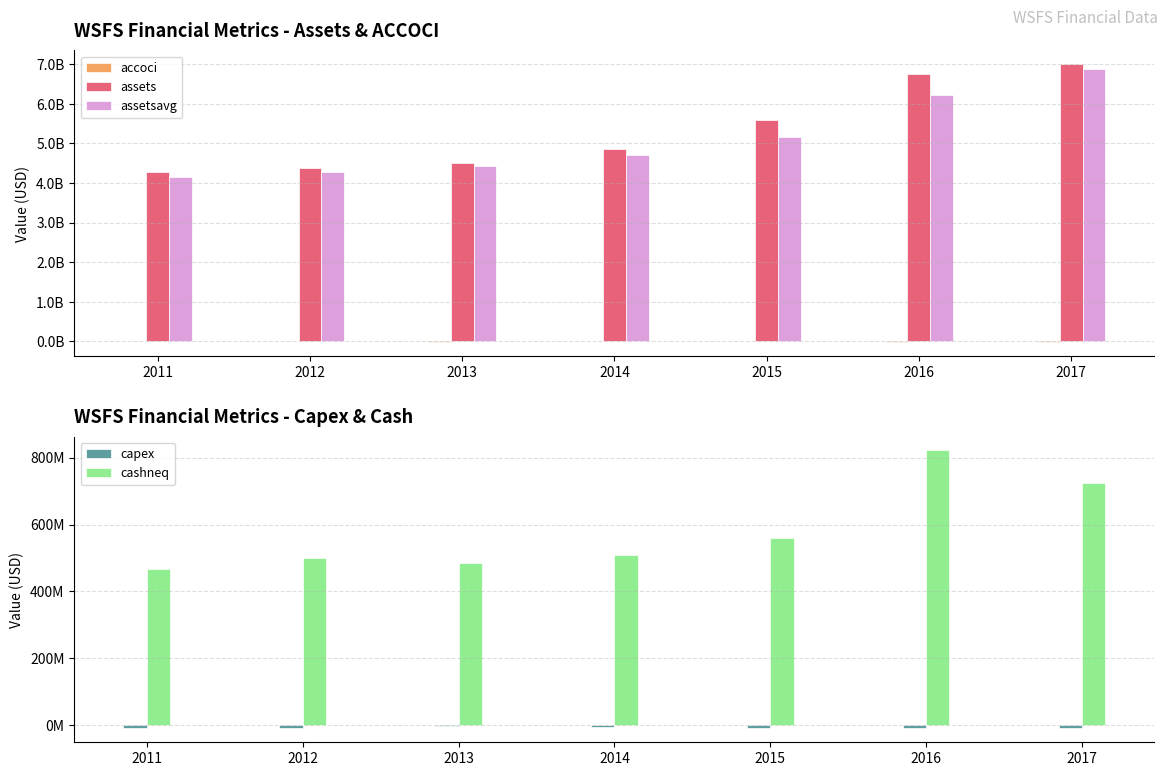

The value of accoci at 2011 is 11202000. True or false?

True